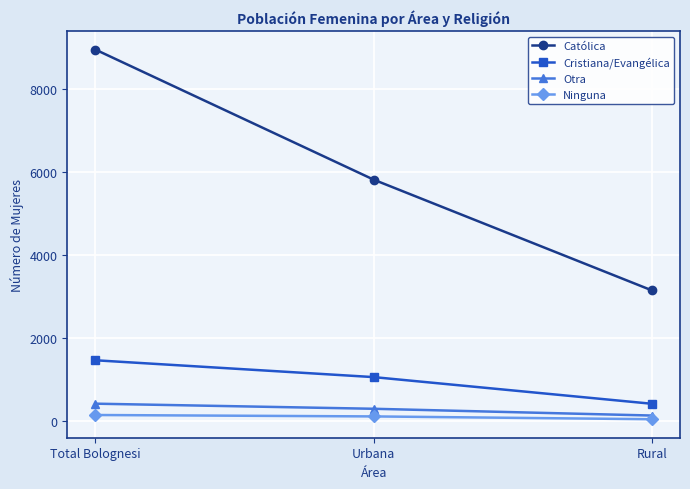

Count the number of data series in this chart.

4